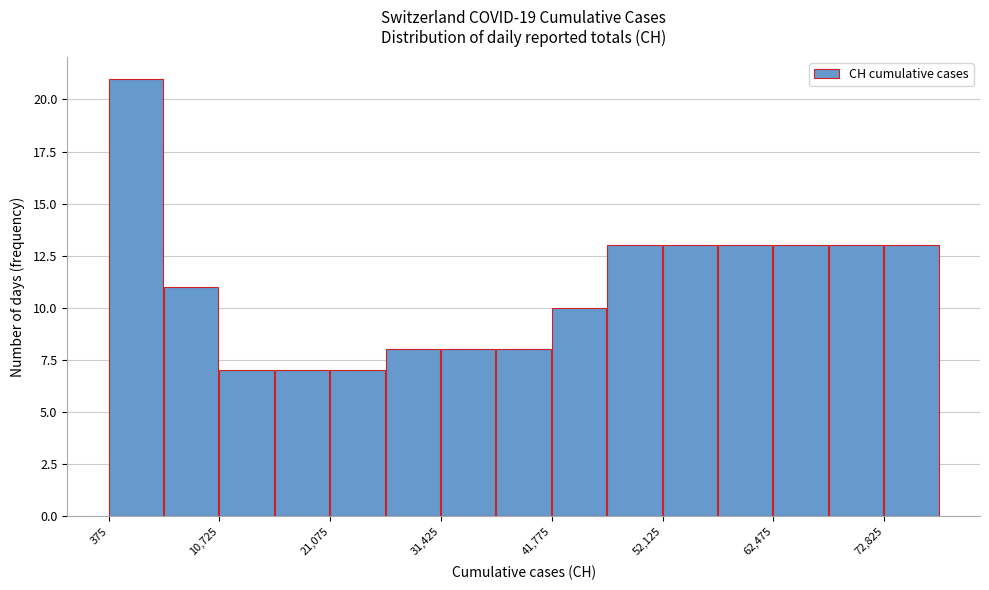

Around what value on the x-axis is the tallest bar? Give the approximate position of its centre, as read against the axis.

2000